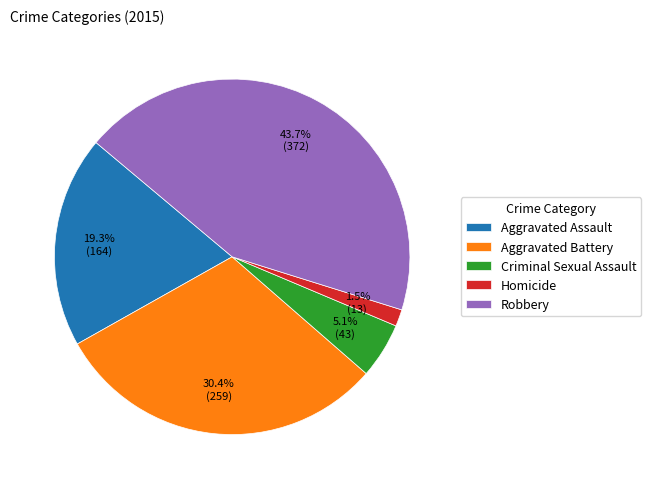

What percentage is NOT represented by Robbery?

56.3%